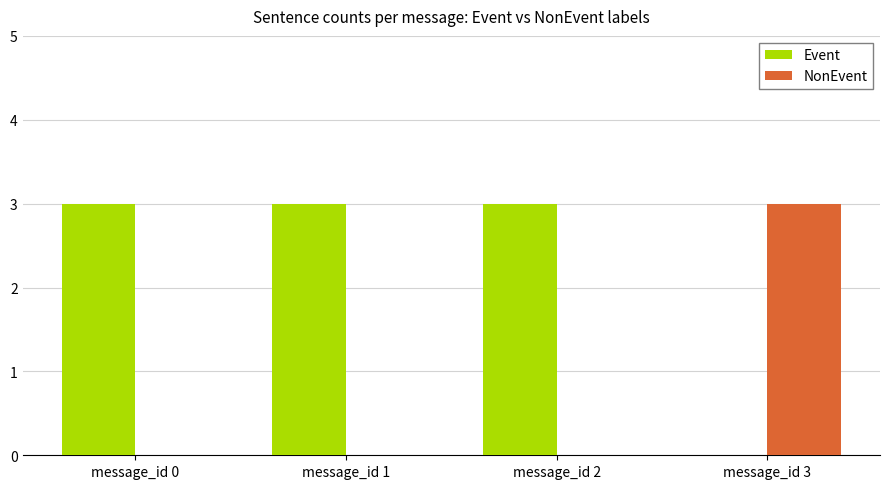

How many data points does each series have?

4